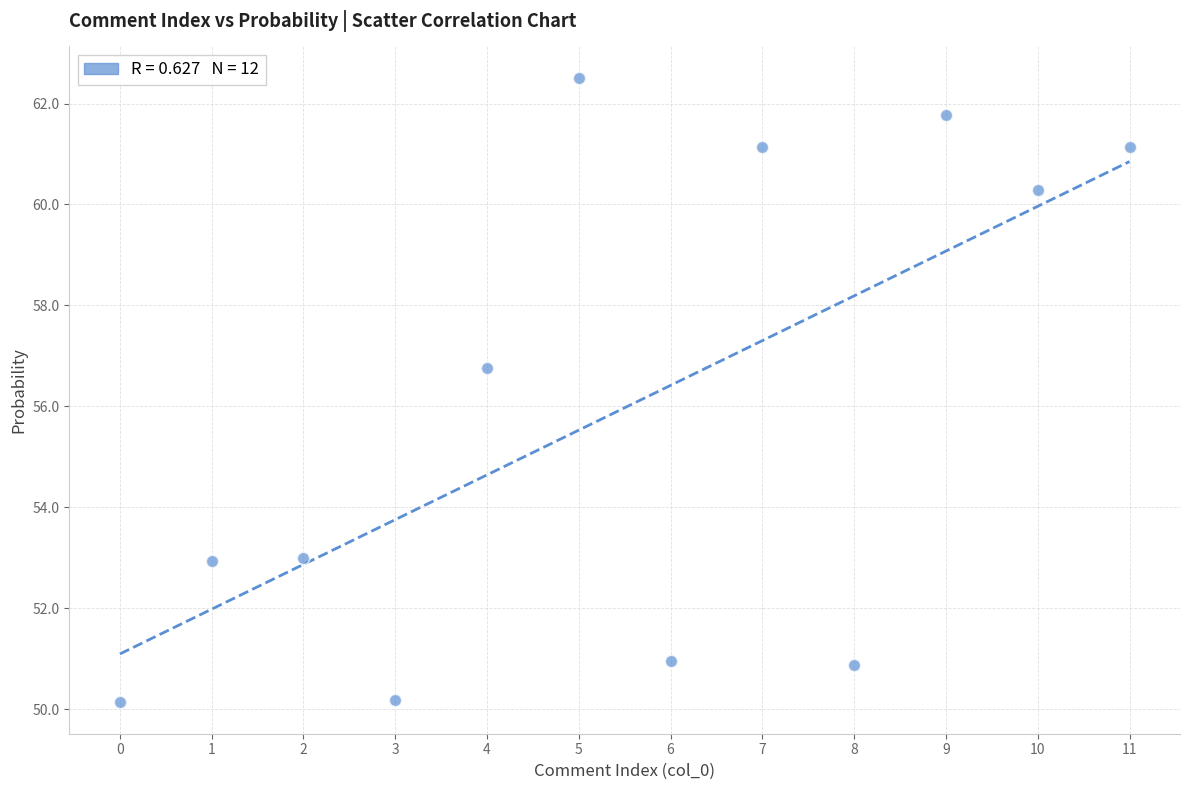

What Y value in the scatter plot is closest to 56?

56.8